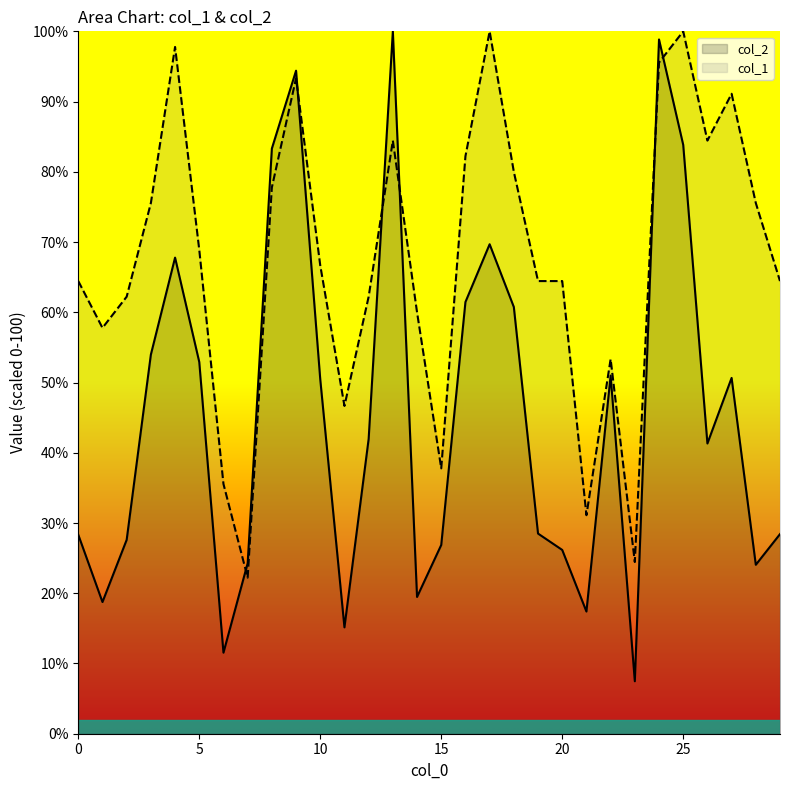

What are all the series names shown in the legend?

col_2 line, col_1 line